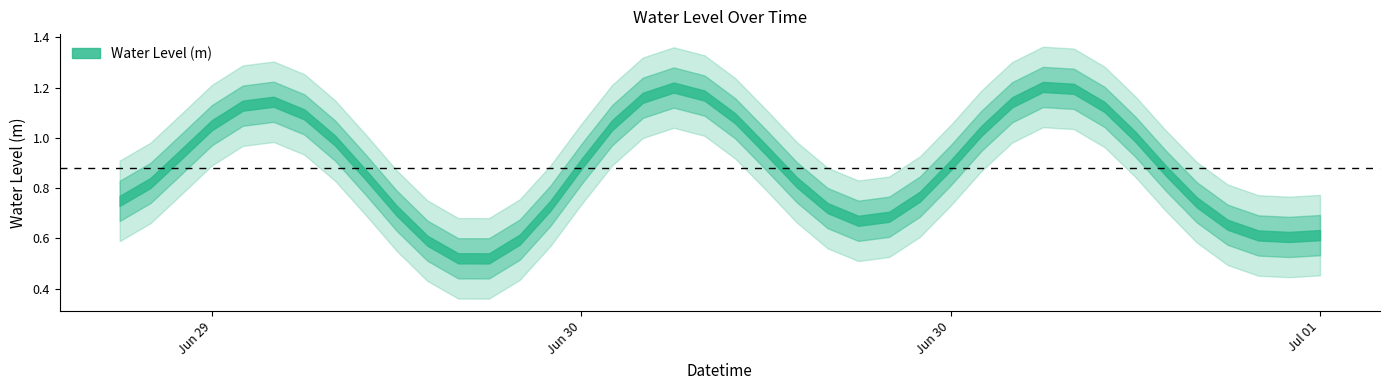

Is it true that the value at 2024-06-30 04:00:00 is 1.2?

True